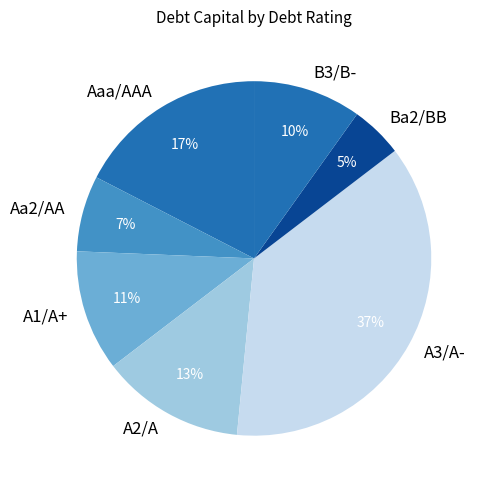

What is the smallest slice in the pie chart?

Ba2/BB